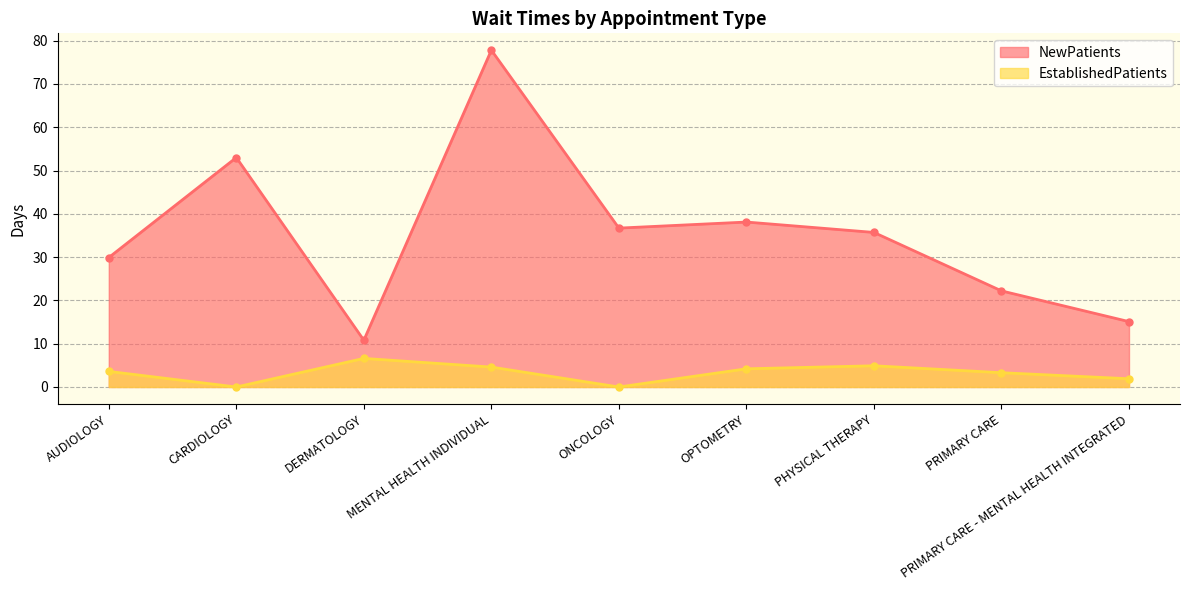

In NewPatients, how many points are lower than both neighbors (excluding endpoints)?

2